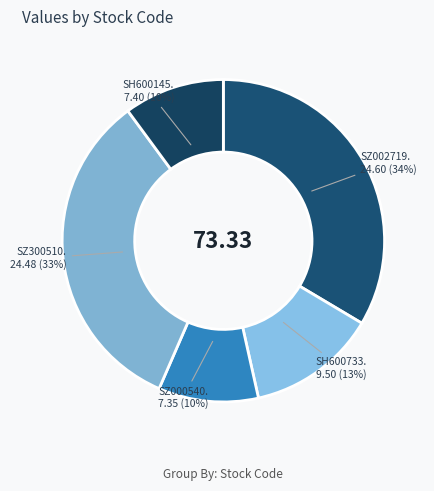

Is there any slice that represents more than half of the pie?

No